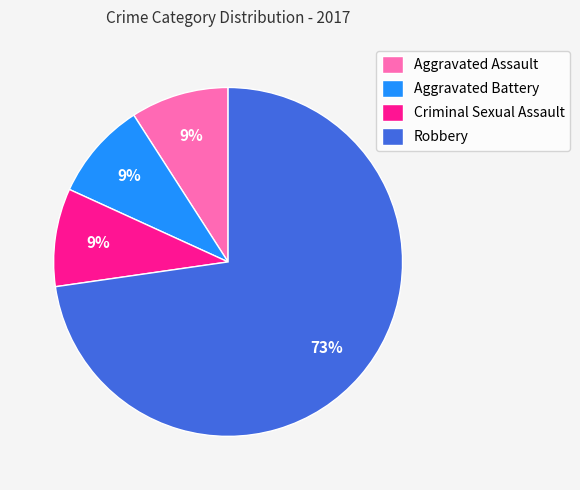

Between Robbery and Aggravated Battery, which is larger?

Robbery